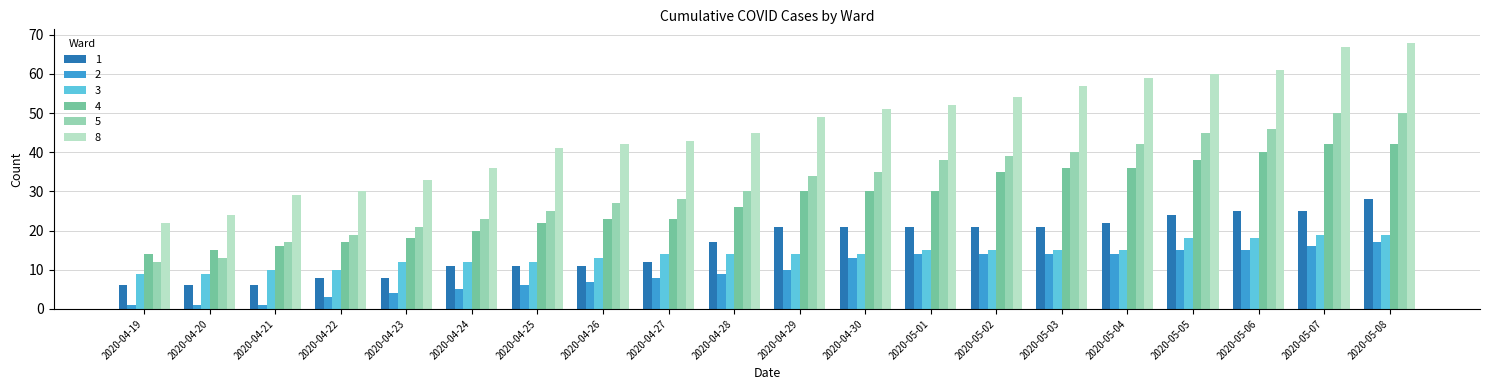

Reading left to right, extract all data points from this chart.

1: 6	6	6	8	8	11	11	11	12	17	21	21	21	21	21	22	24	25	25	28
2: 1	1	1	3	4	5	6	7	8	9	10	13	14	14	14	14	15	15	16	17
3: 9	9	10	10	12	12	12	13	14	14	14	14	15	15	15	15	18	18	19	19
4: 14	15	16	17	18	20	22	23	23	26	30	30	30	35	36	36	38	40	42	42
5: 12	13	17	19	21	23	25	27	28	30	34	35	38	39	40	42	45	46	50	50
8: 22	24	29	30	33	36	41	42	43	45	49	51	52	54	57	59	60	61	67	68